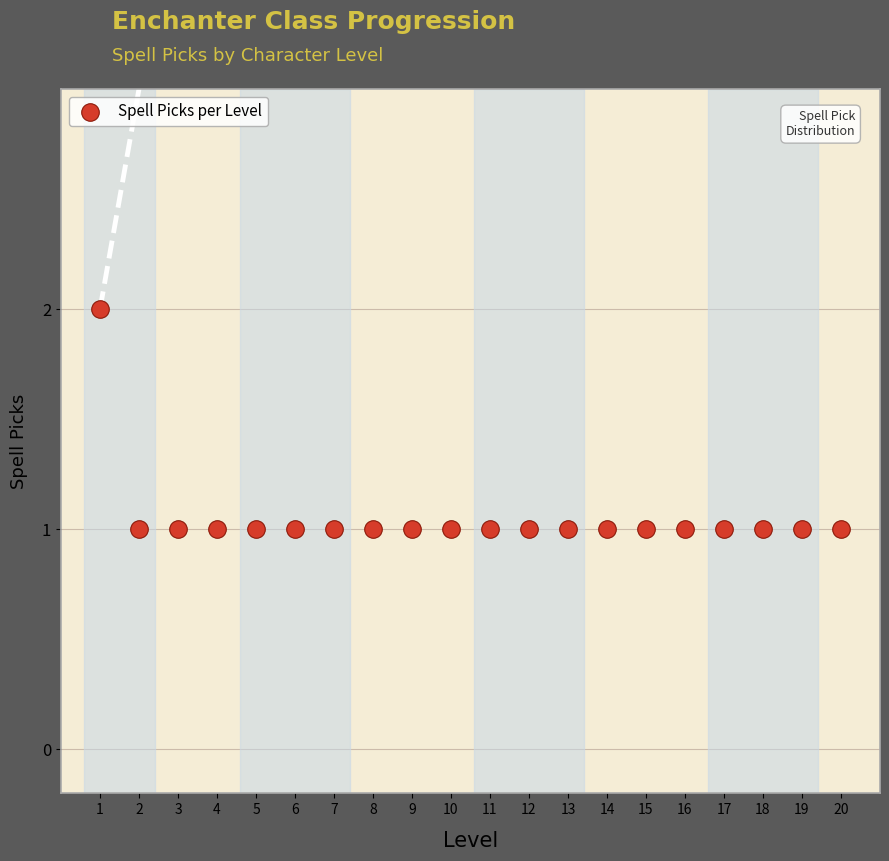

What is the range of X values (max minus min)?

19